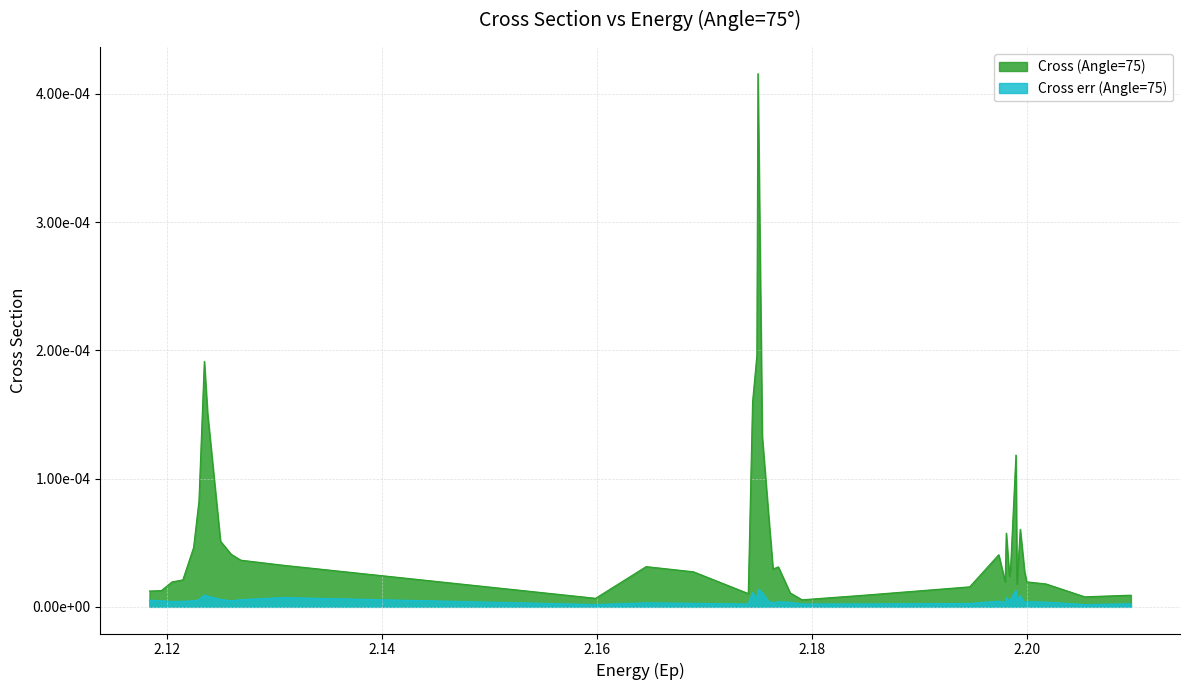

List the labels in order of Cross err (Angle=75) value, smallest first.

2.2054, 2.1599, 2.1741, 2.1791, 2.185, 2.2097, 2.1947, 2.169, 2.1998, 2.1646, 2.1764, 2.198, 2.178, 2.2018, 2.1984, 2.1769, 2.2, 2.176, 2.1205, 2.1215, 2.1974, 2.1991, 2.126, 2.1225, 2.1195, 2.1184, 2.123, 2.1269, 2.1985, 2.125, 2.1749, 2.1981, 2.1308, 2.1238, 2.1994, 2.1235, 2.1754, 2.1745, 2.199, 2.175